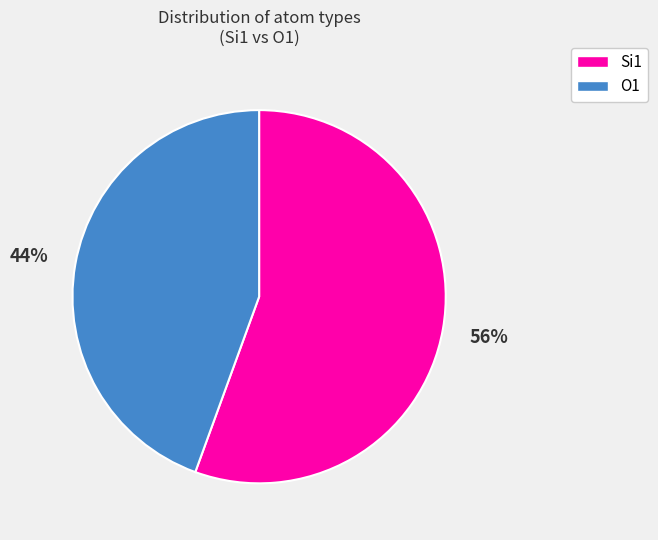

Count the number of slices in the pie.

2